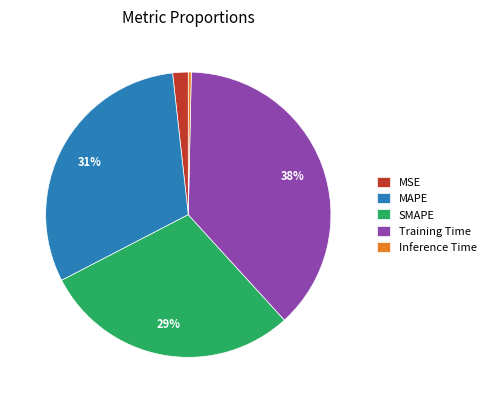

Is there a majority slice in this chart?

No